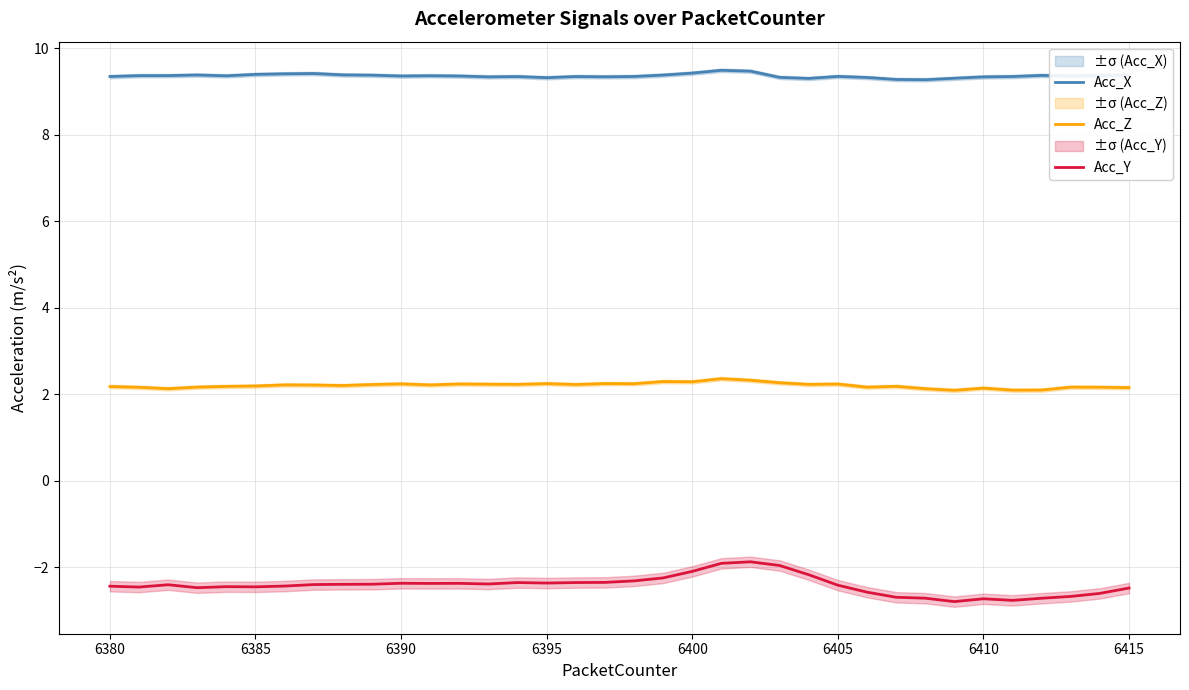

How many Acc_X values are between 9 and 10?

36